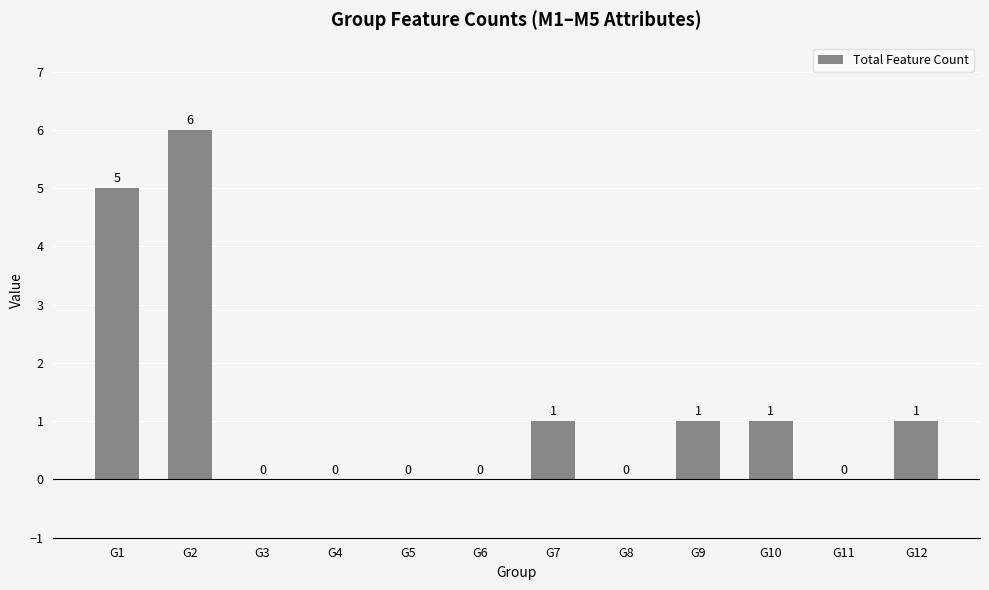

Are the bars horizontal?

No